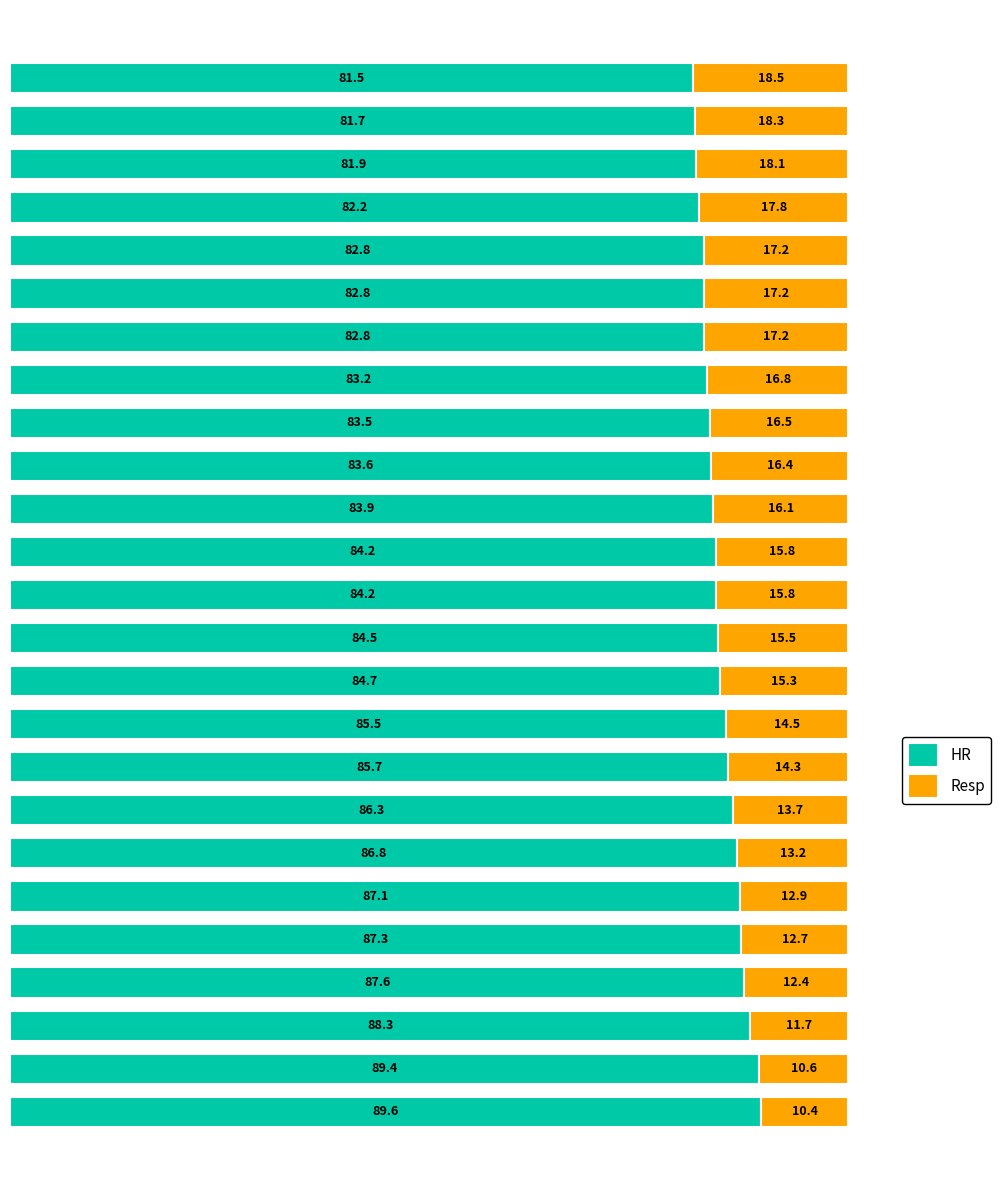

What is the highest value of the HR series?

89.6